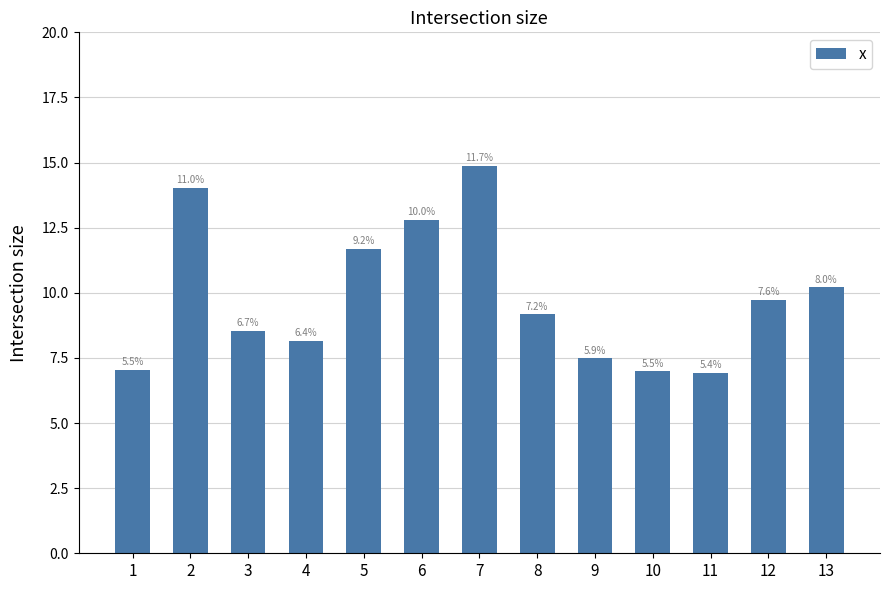

Which category has the lowest value across all series?

11